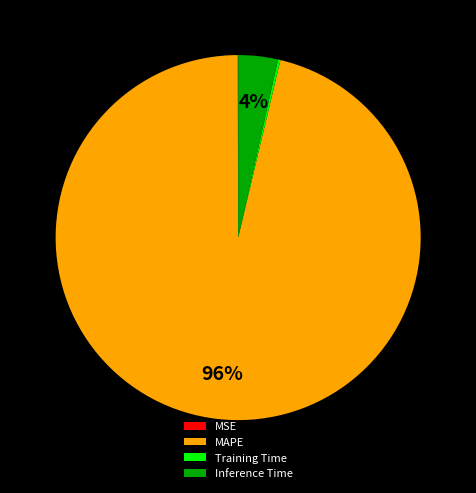

Which category has the biggest portion of the pie?

MAPE